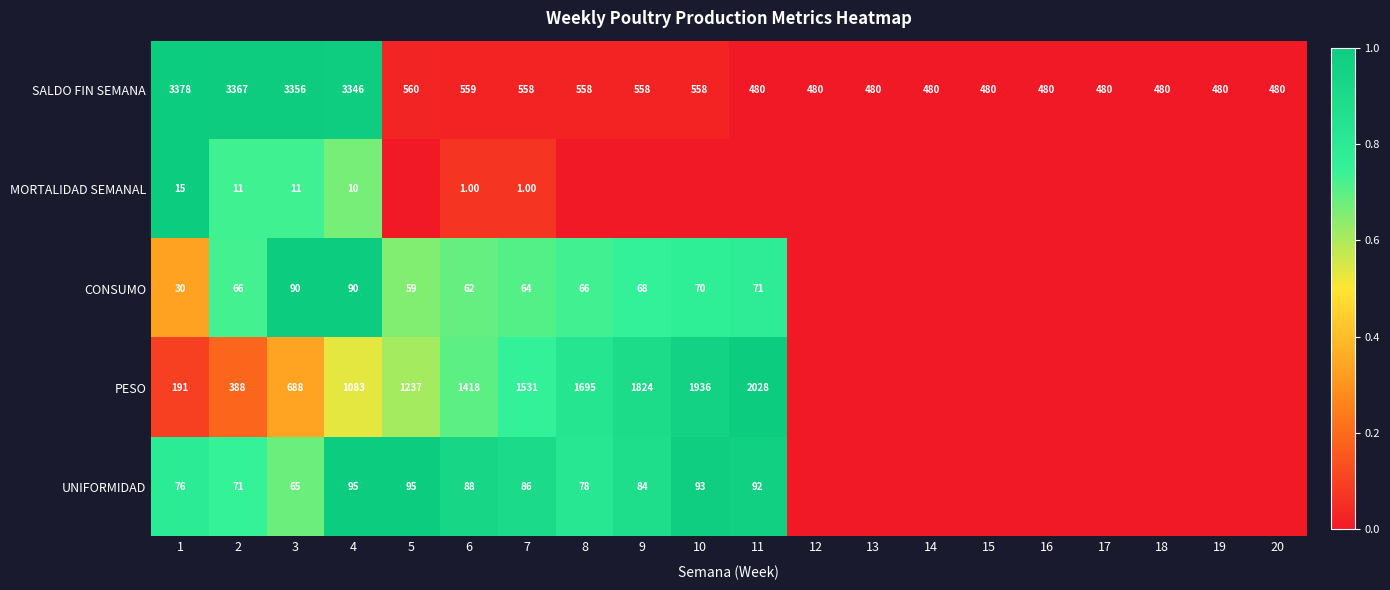

What is the difference between the maximum and minimum values in the SALDO FIN SEMANA series?

2898